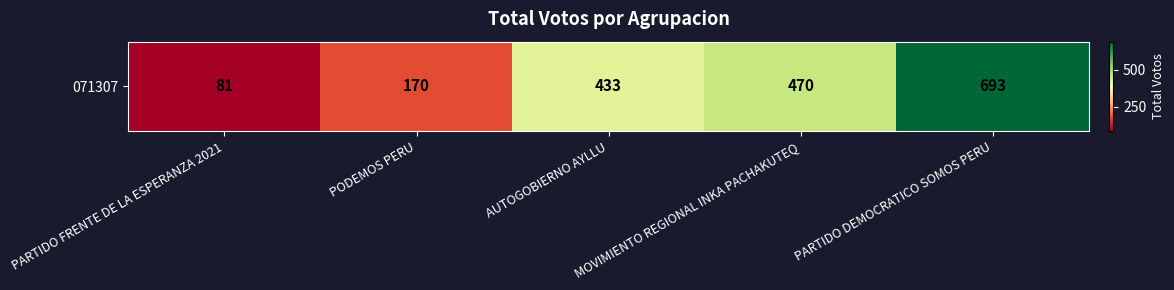

What is the change in value from PODEMOS PERU to AUTOGOBIERNO AYLLU?

+263